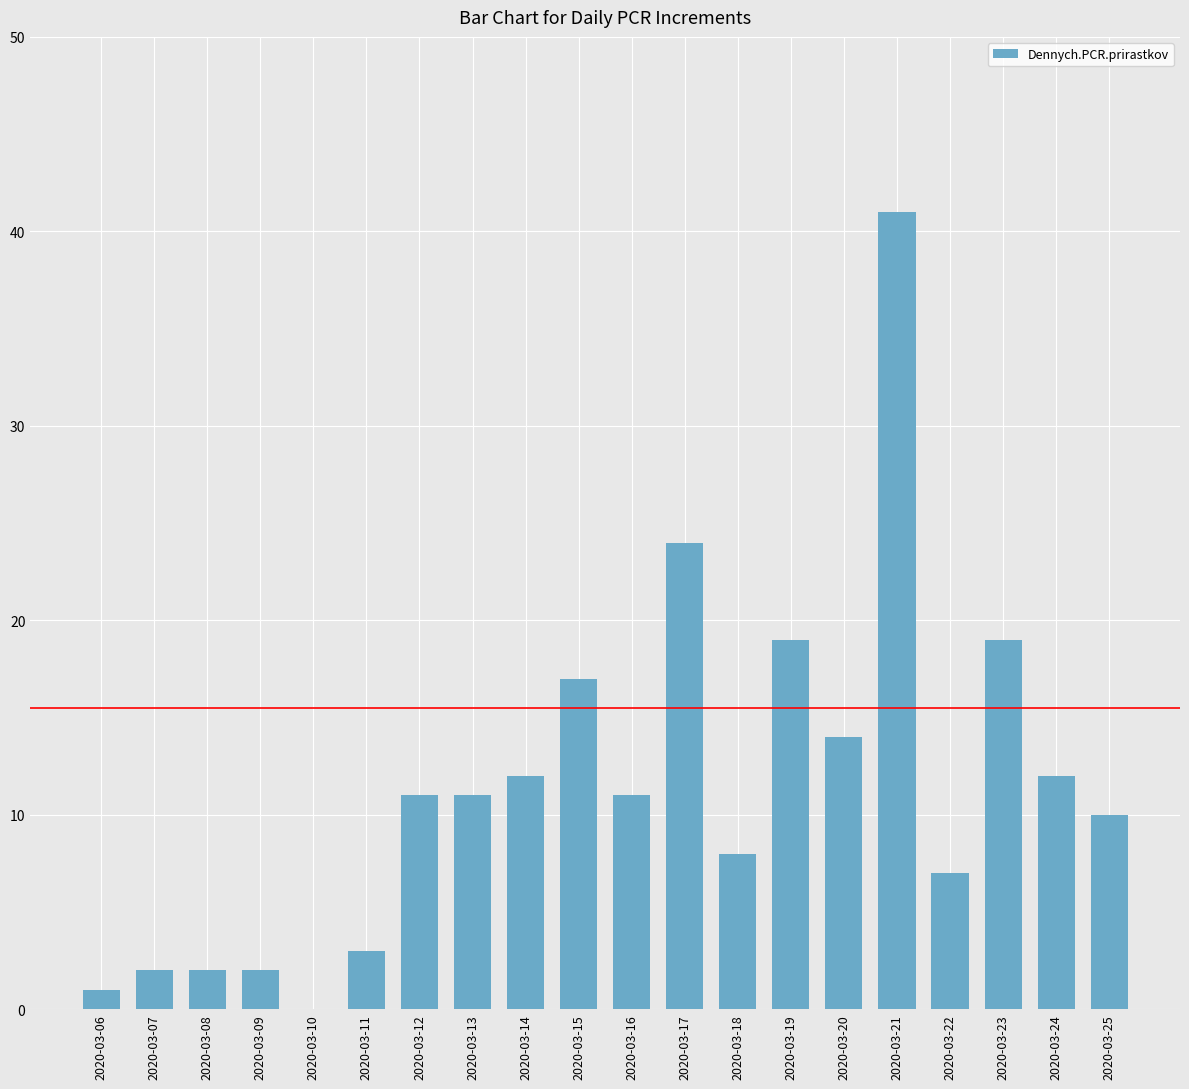

At which category does the chart reach its peak across all series?

2020-03-21